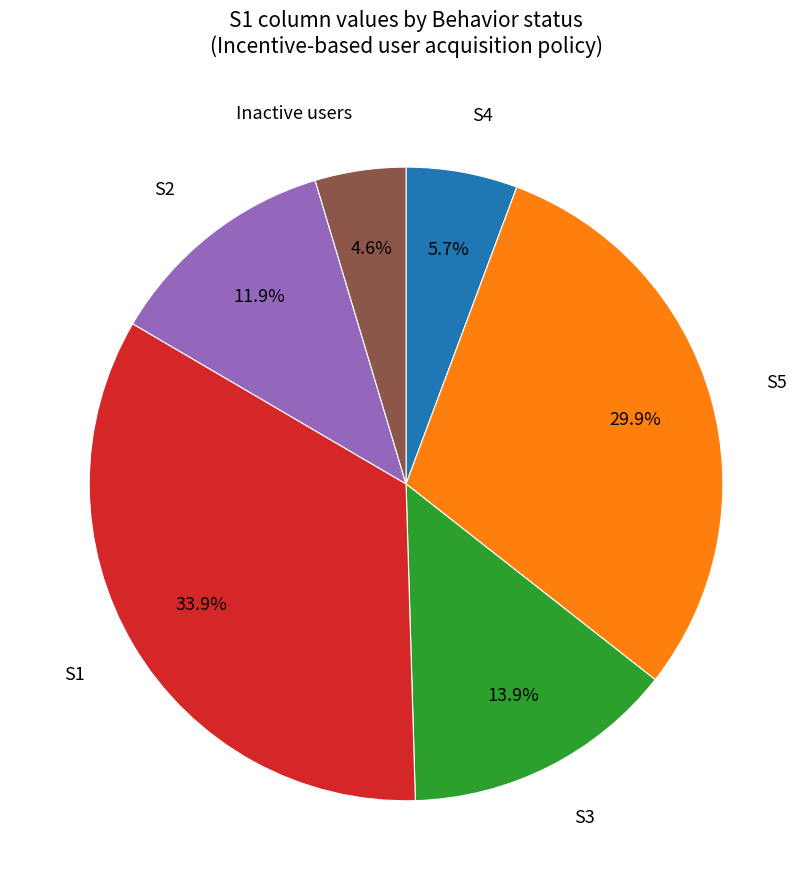

Is there a majority slice in this chart?

No